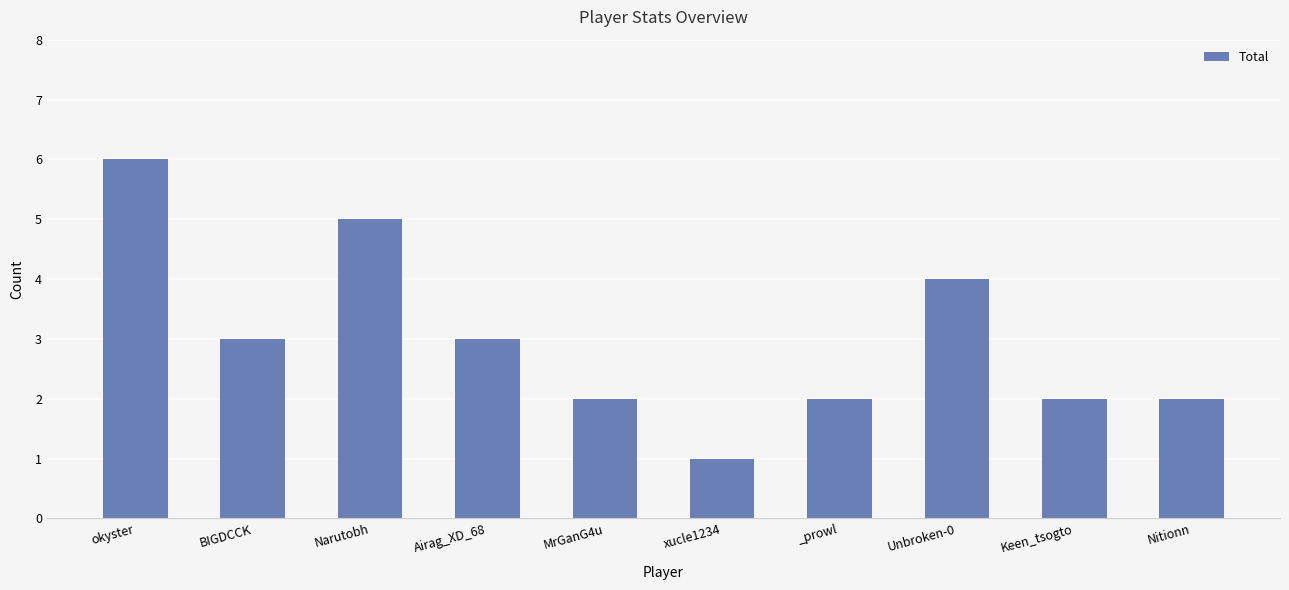

Count the values in the range 2 to 4.

7